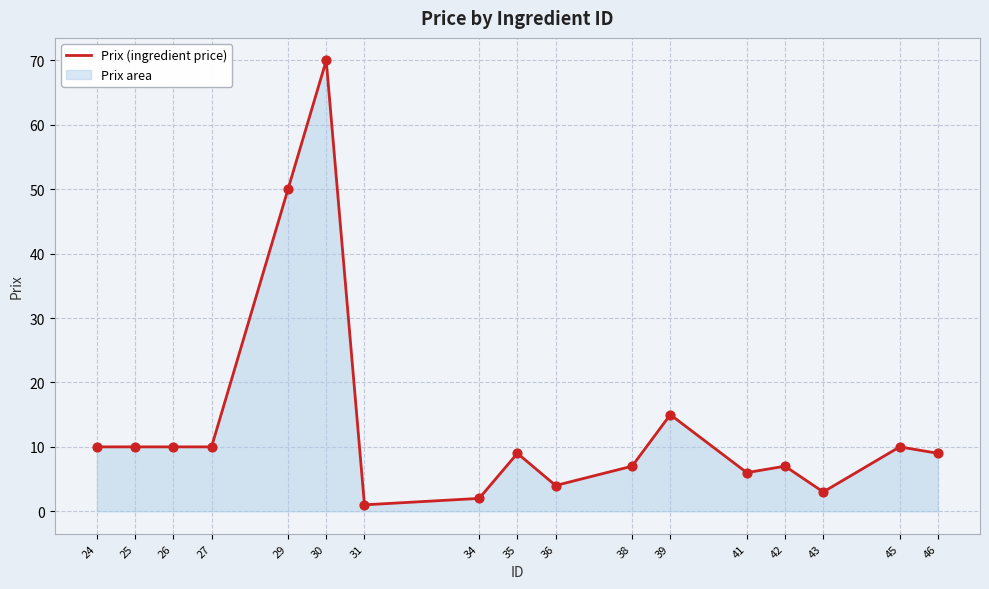

Between 43 and 35, which is larger?

35